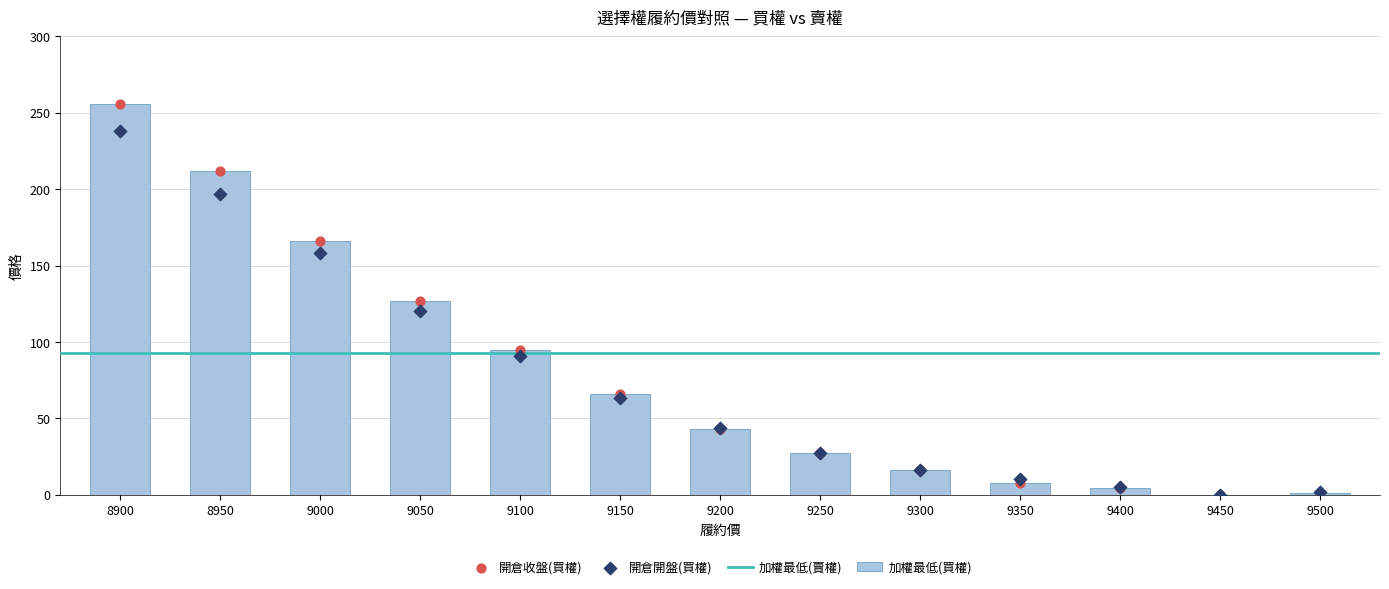

Which series reaches the maximum Y coordinate?

加權最低(買權)